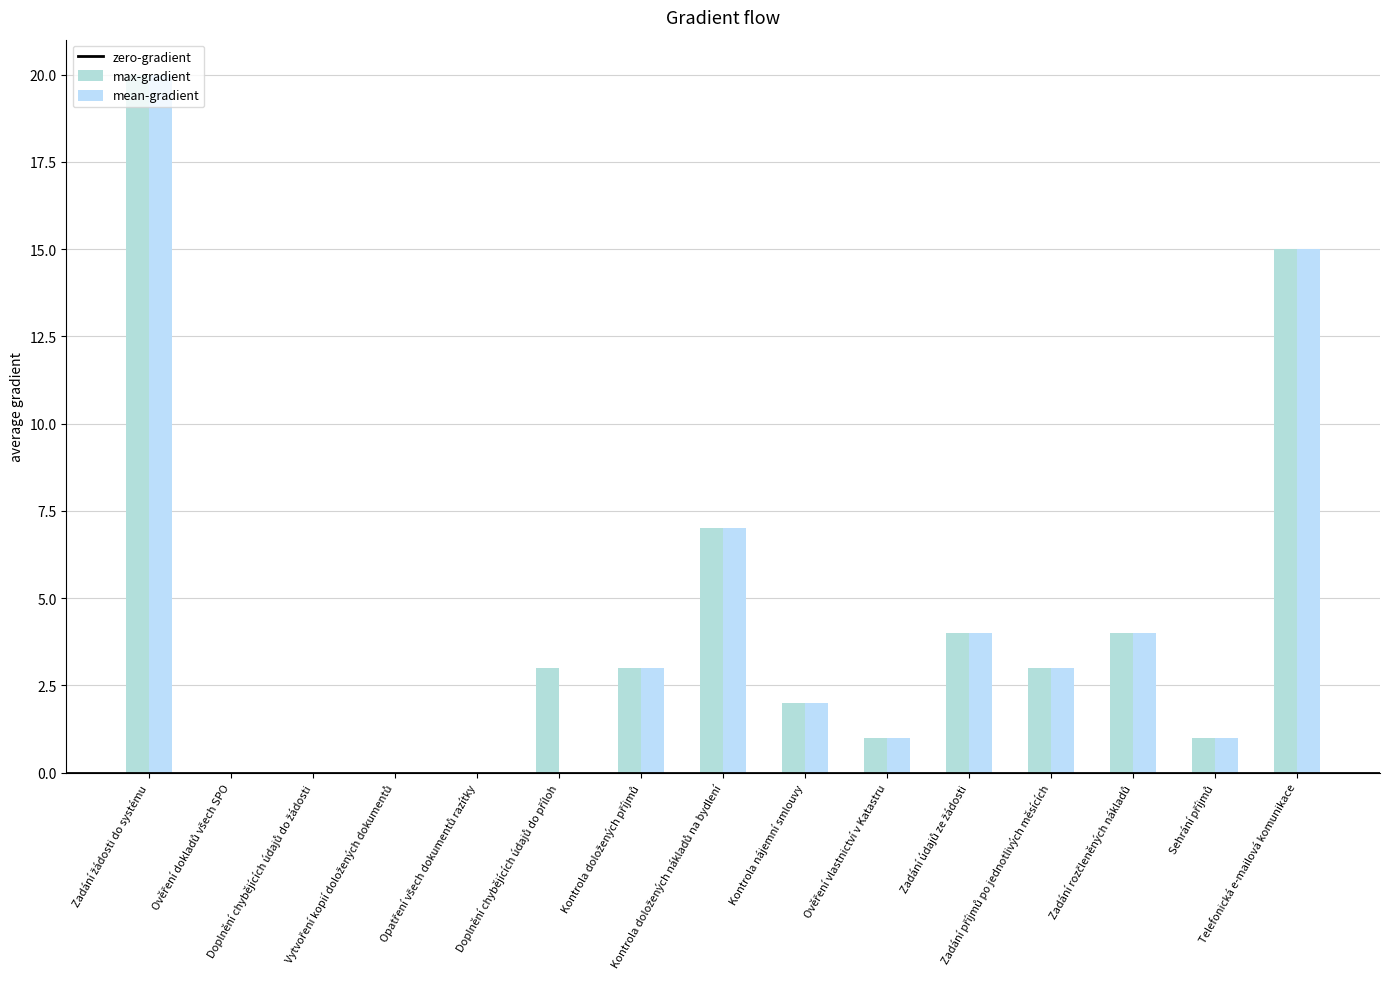

How many data points does each series have?

15